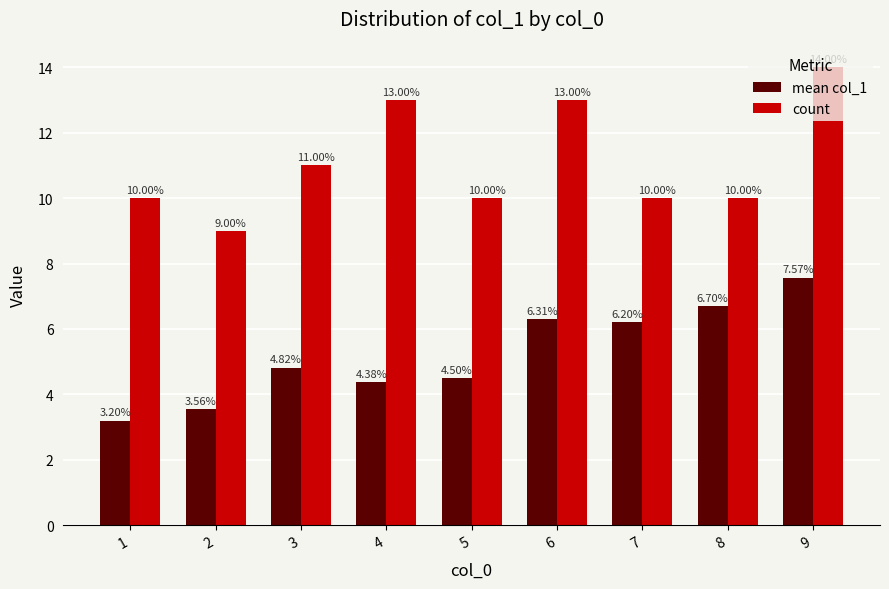

What is the maximum value for count?

14.0